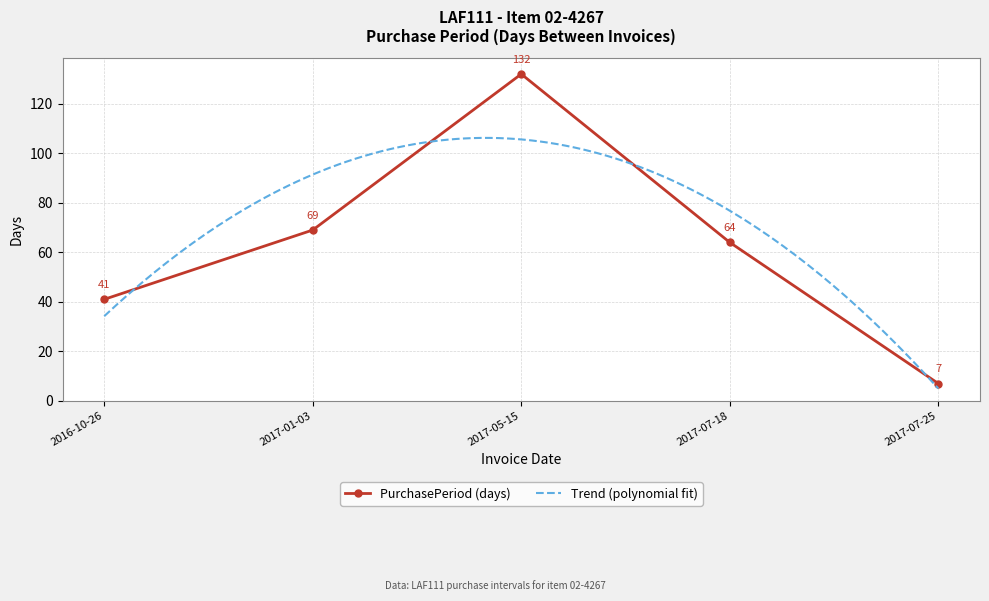

Which category has the lowest value across all series?

2017-07-25